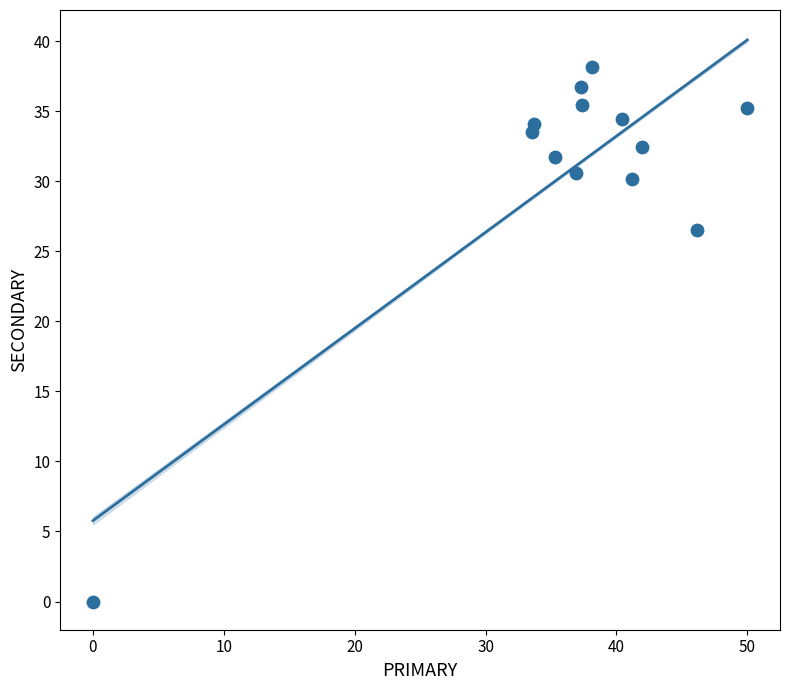

What is the range of X values (max minus min)?

50.0